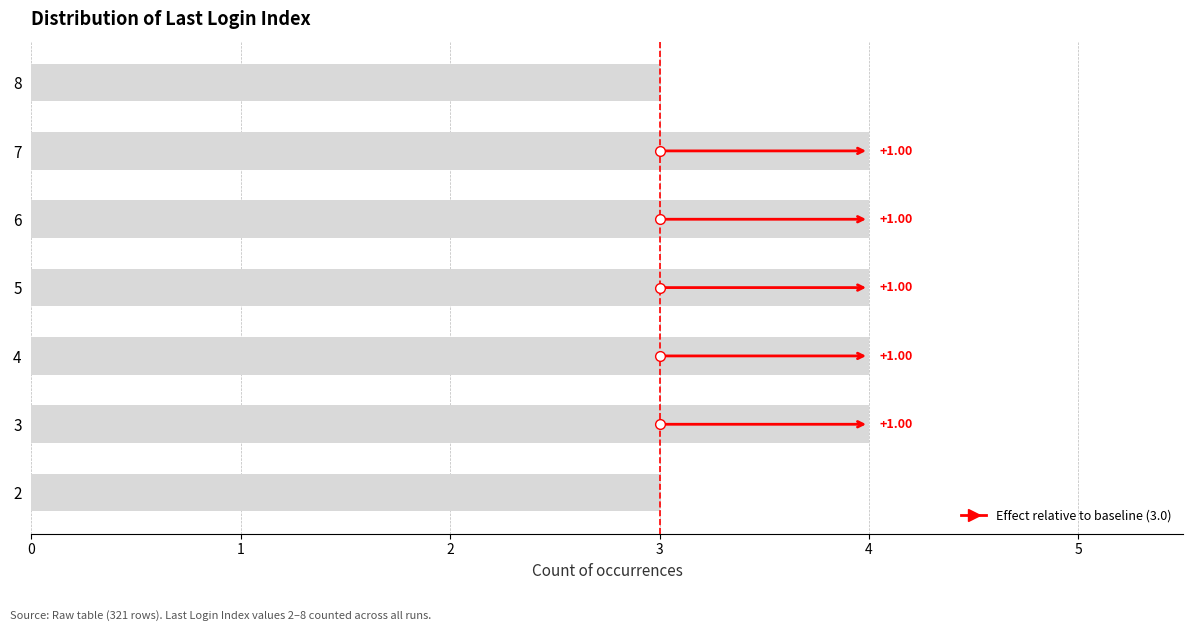

What is the difference between the maximum and minimum values?

1